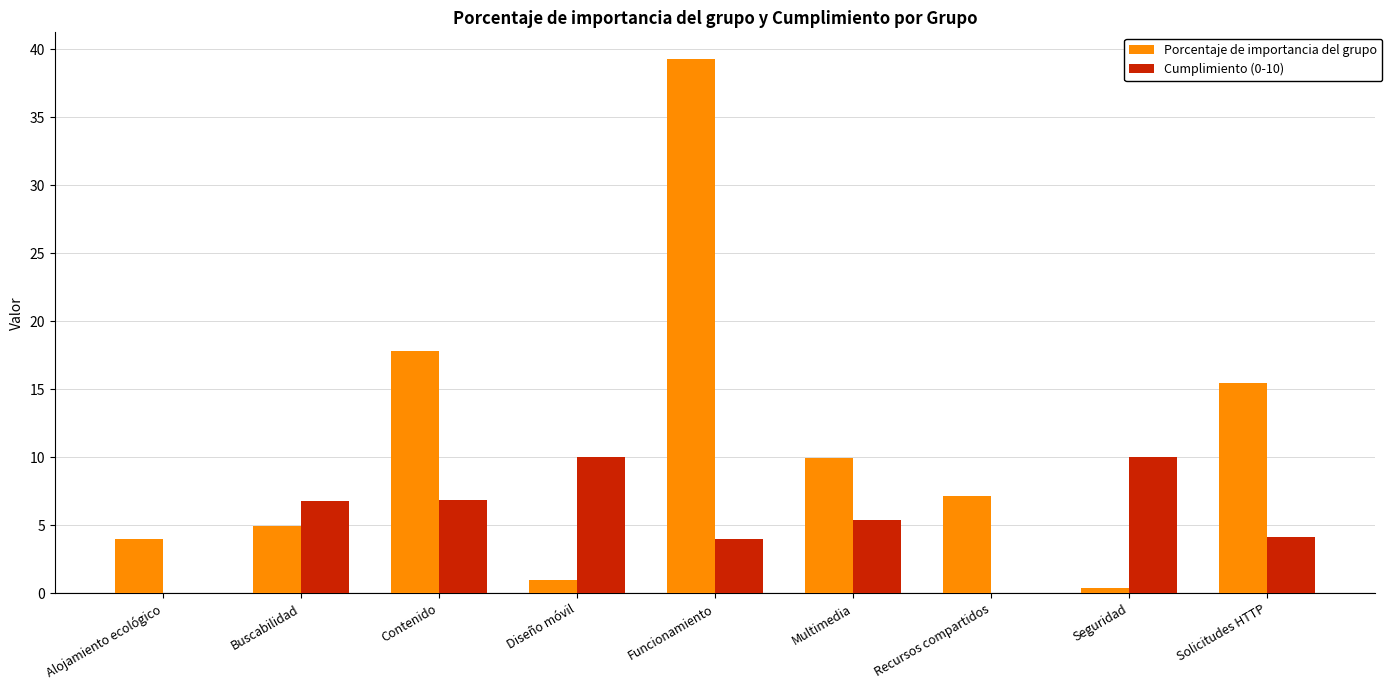

What is the total value across all series at Solicitudes HTTP?

19.6